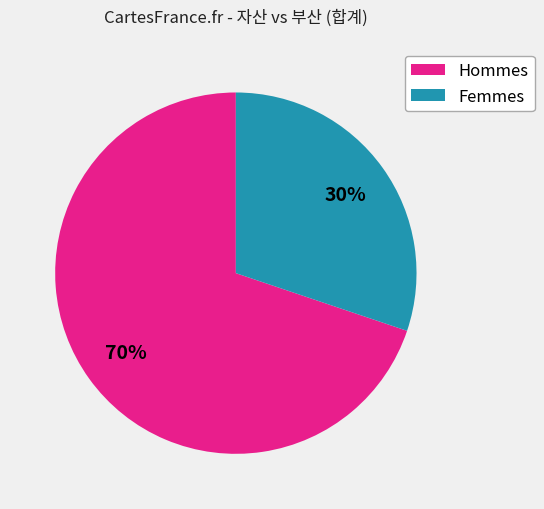

Rank the categories by value from lowest to highest.

Femmes, Hommes